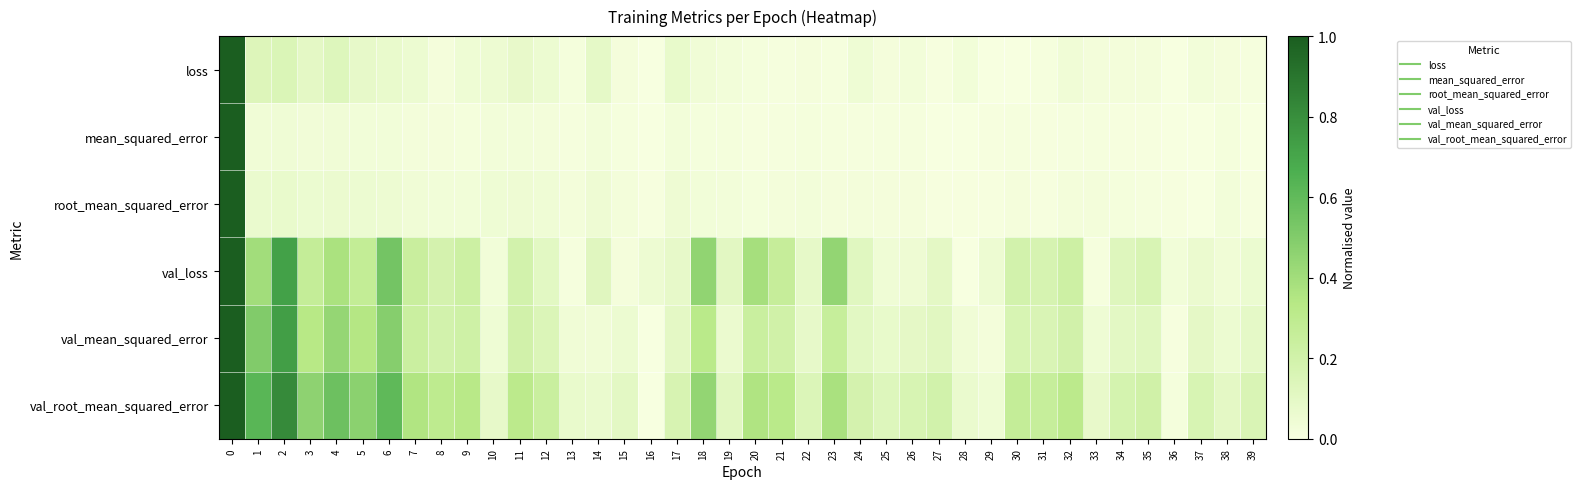

At which category does the chart reach its minimum across all series?

36